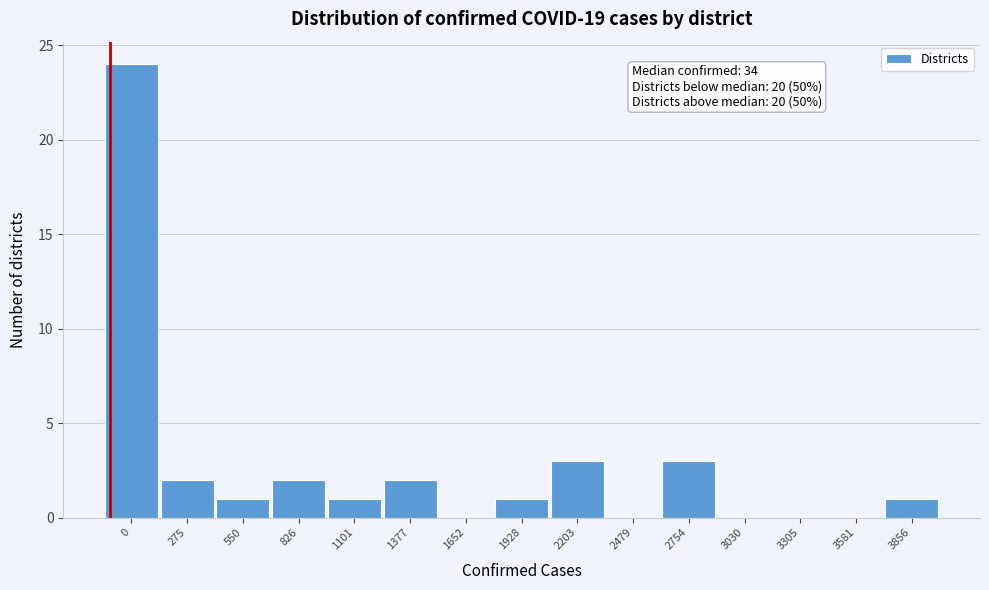

Reading left to right, transcribe all the data shown in this chart.

0=24	275=2	550=1	826=2	1101=1	1377=2	1652=0	1928=1	2203=3	2479=0	2754=3	3030=0	3305=0	3581=0	3856=1